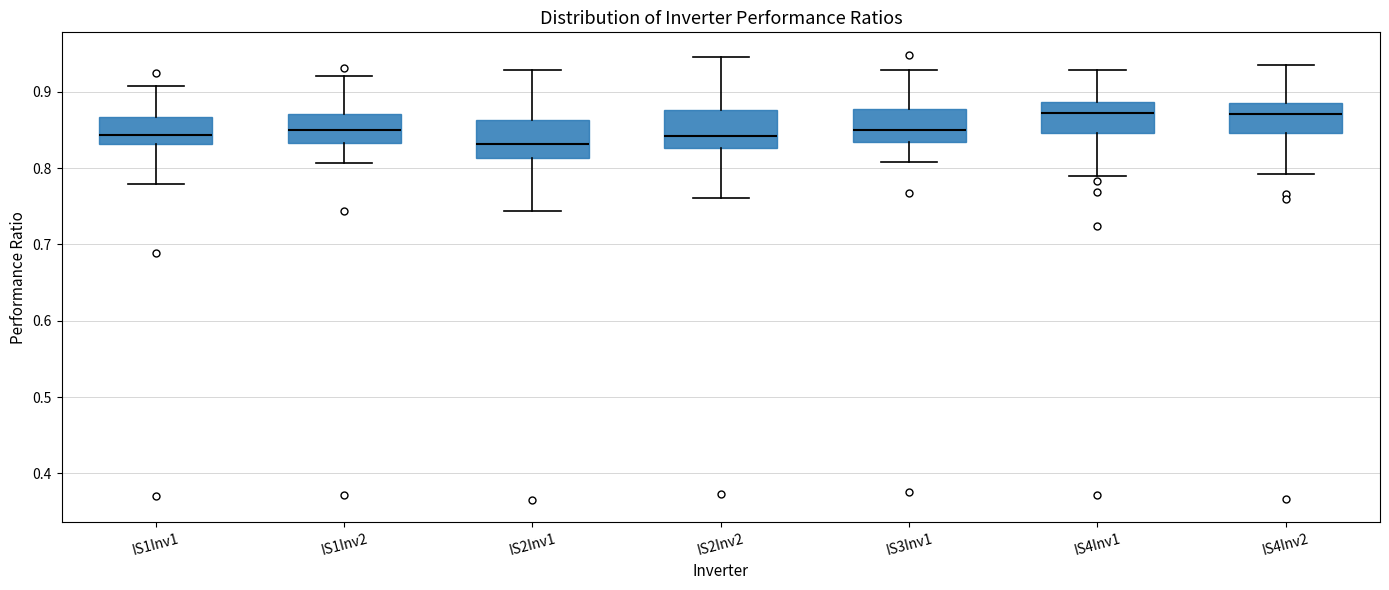

Reading left to right, read every box against the y-axis: the position of its median line, the range the box covers, and the ends of its whiskers. The values are not printed on the chart, so give them approximately, as read against the axis.

IS1Inv1: median 0.84, box 0.83 to 0.87, whiskers 0.78 to 0.91
IS1Inv2: median 0.85, box 0.83 to 0.87, whiskers 0.81 to 0.92
IS2Inv1: median 0.83, box 0.81 to 0.86, whiskers 0.74 to 0.93
IS2Inv2: median 0.84, box 0.83 to 0.88, whiskers 0.76 to 0.95
IS3Inv1: median 0.85, box 0.83 to 0.88, whiskers 0.81 to 0.93
IS4Inv1: median 0.87, box 0.85 to 0.89, whiskers 0.79 to 0.93
IS4Inv2: median 0.87, box 0.85 to 0.89, whiskers 0.79 to 0.94